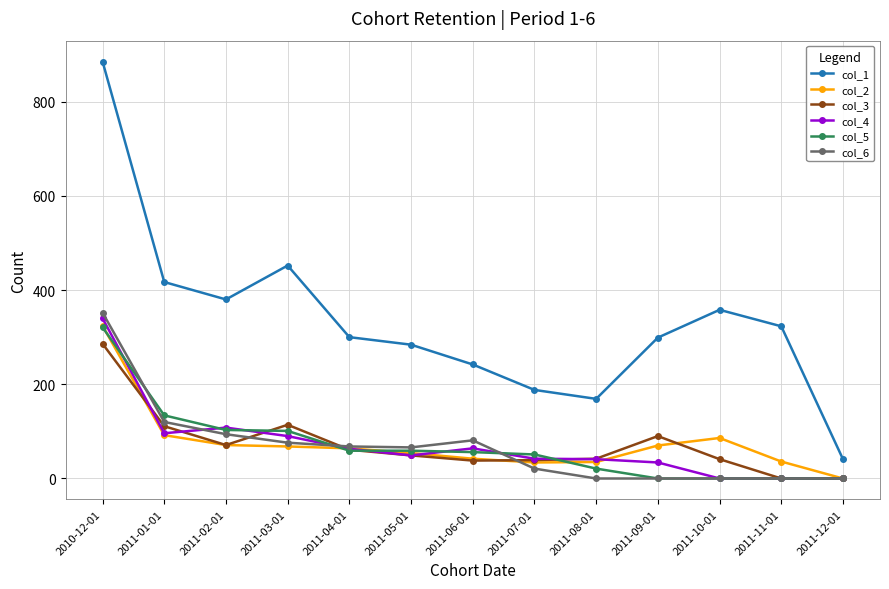

At which label does col_2 reach its minimum?

2011-12-01